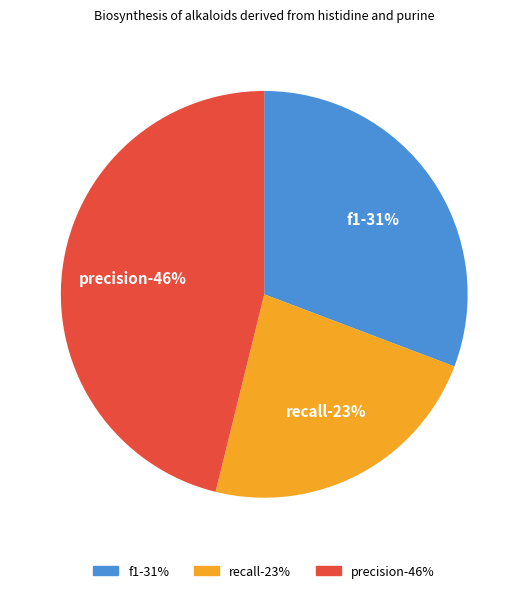

To the nearest percent, what portion does recall represent?

23%